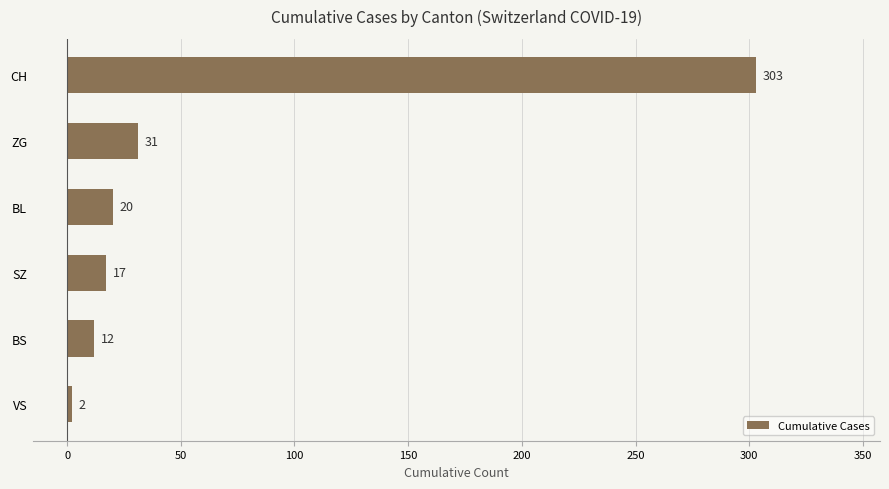

At which label is the value closest to 152?

ZG